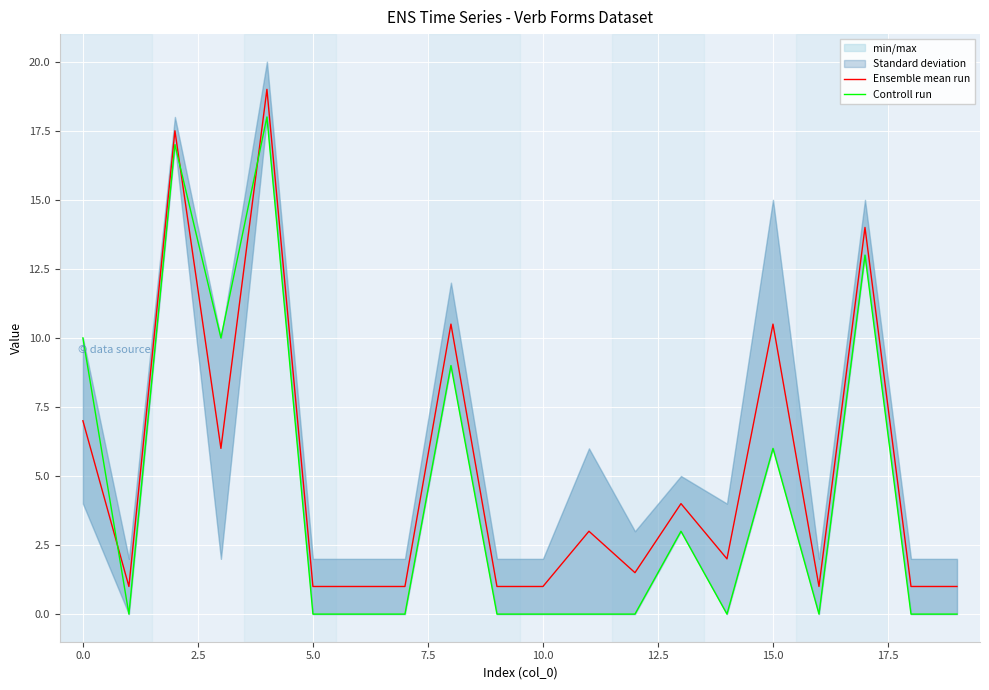

What are all the series names shown in the legend?

Ensemble mean run, Controll run